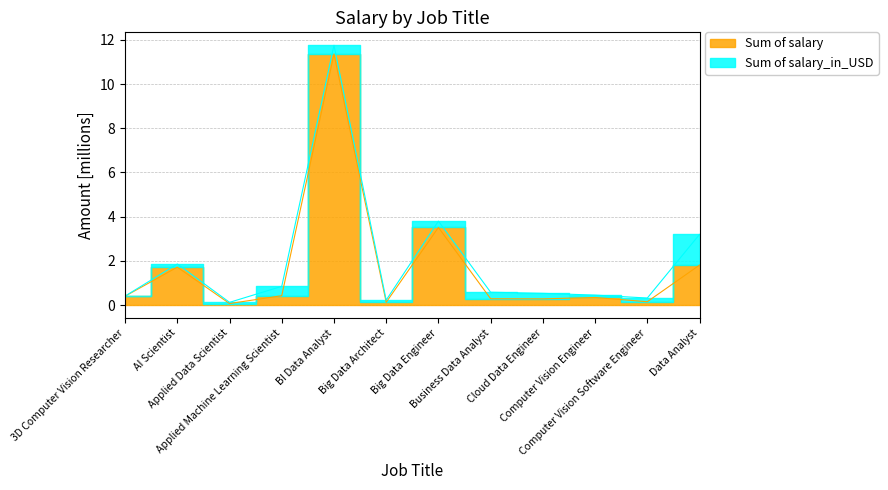

What is the average value?

1.7